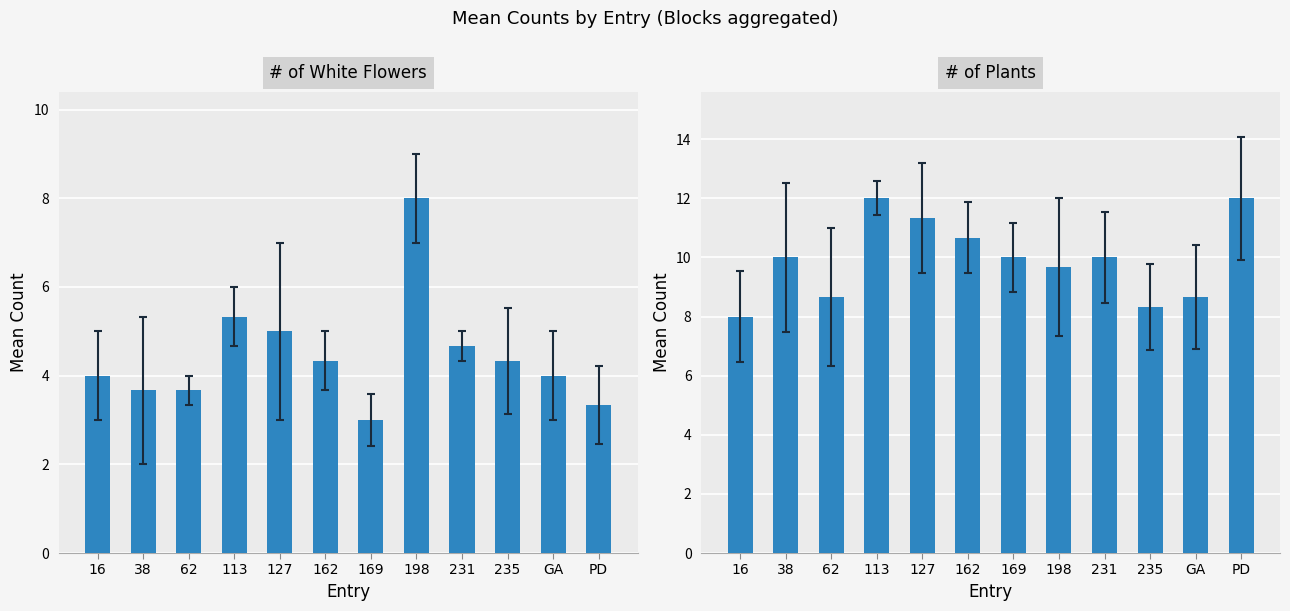

The # of White Flowers series shows 3.3 at PD. True or false?

True